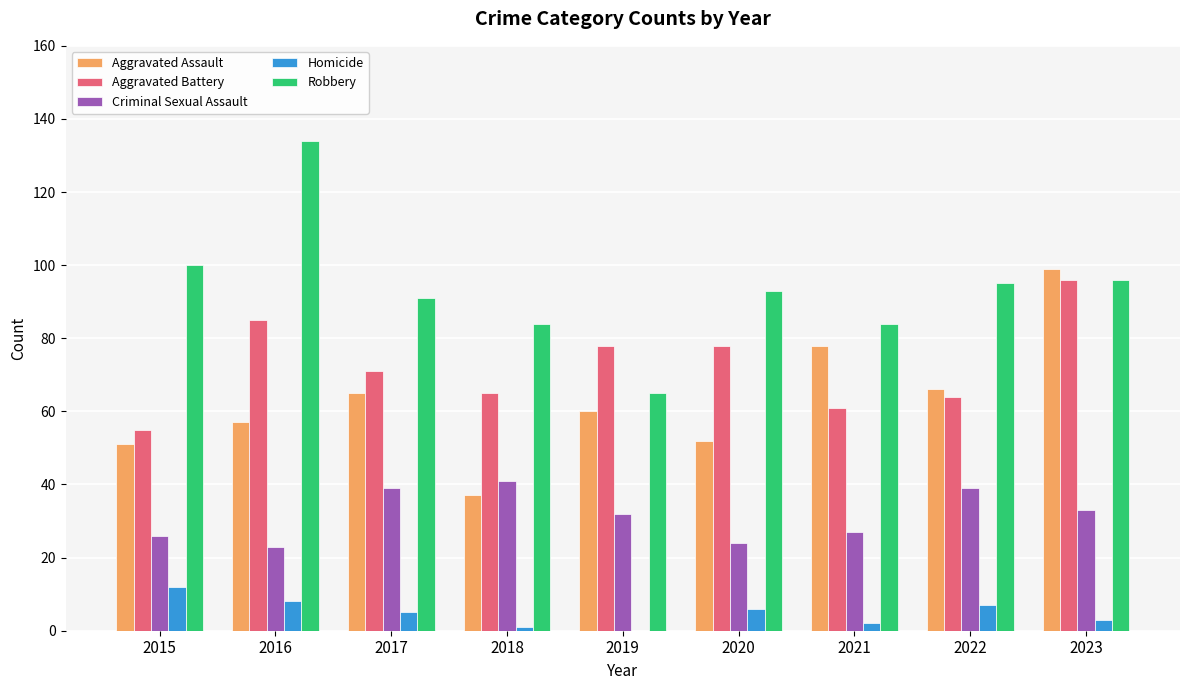

Between 2018 and 2022, which series saw the biggest shift?

Aggravated Assault